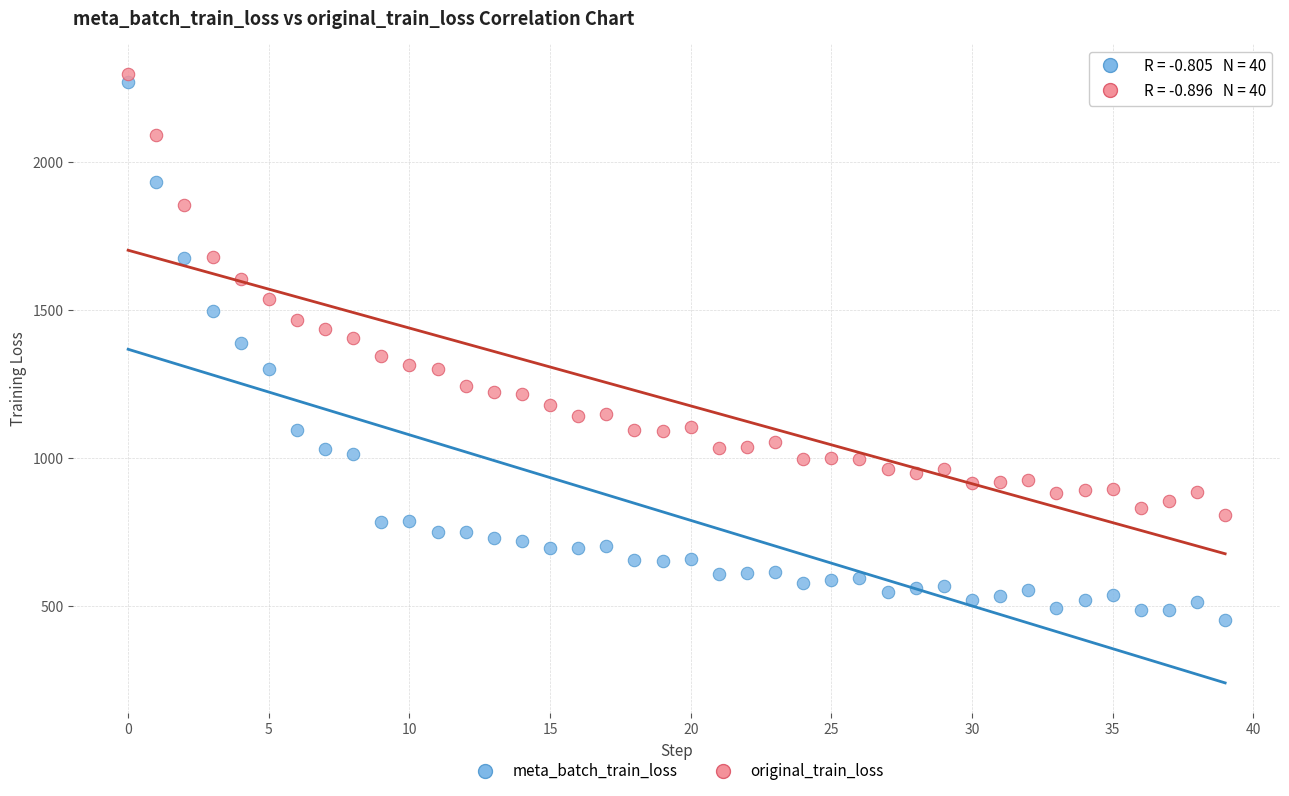

Which series reaches the minimum Y coordinate?

meta_batch_train_loss